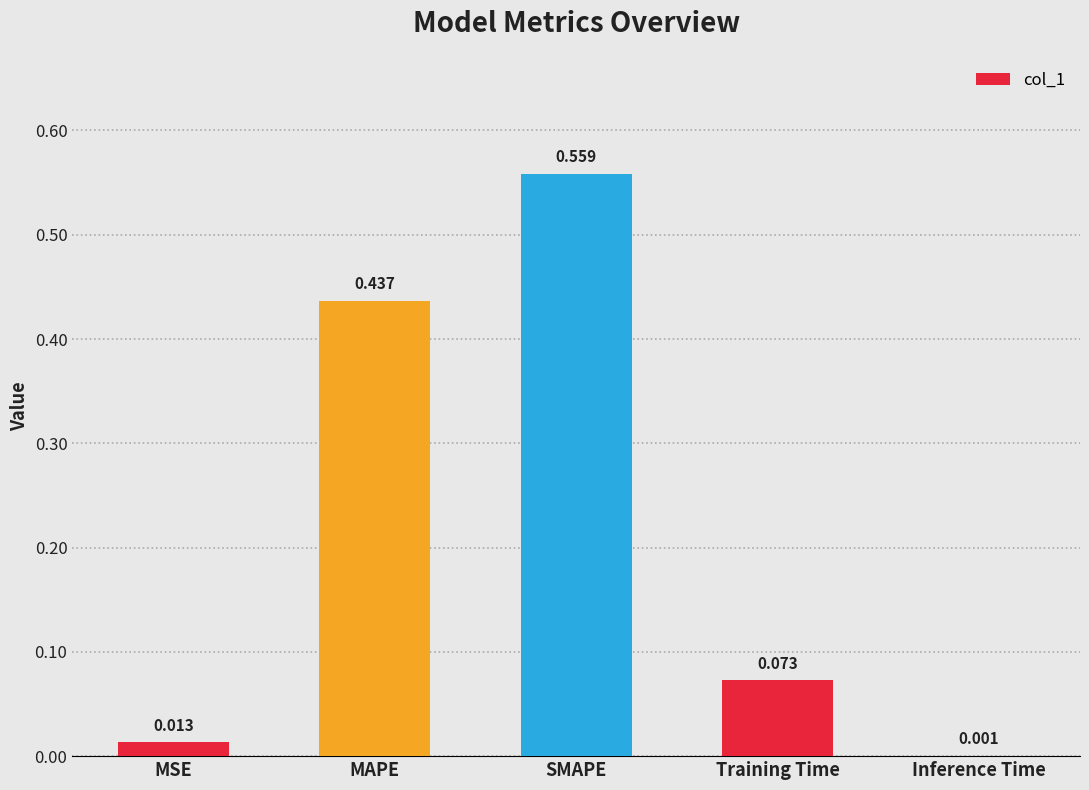

Which has a higher value, Training Time or MSE?

Training Time